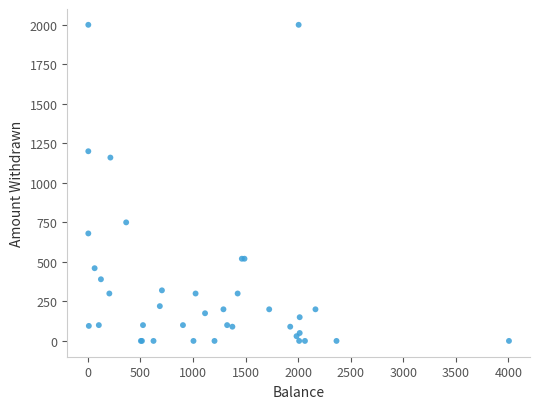

What Y value in the scatter plot is closest to 1000?

1160